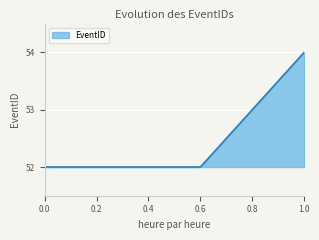

What is the change in value from 0.4 to 0.8?

+1